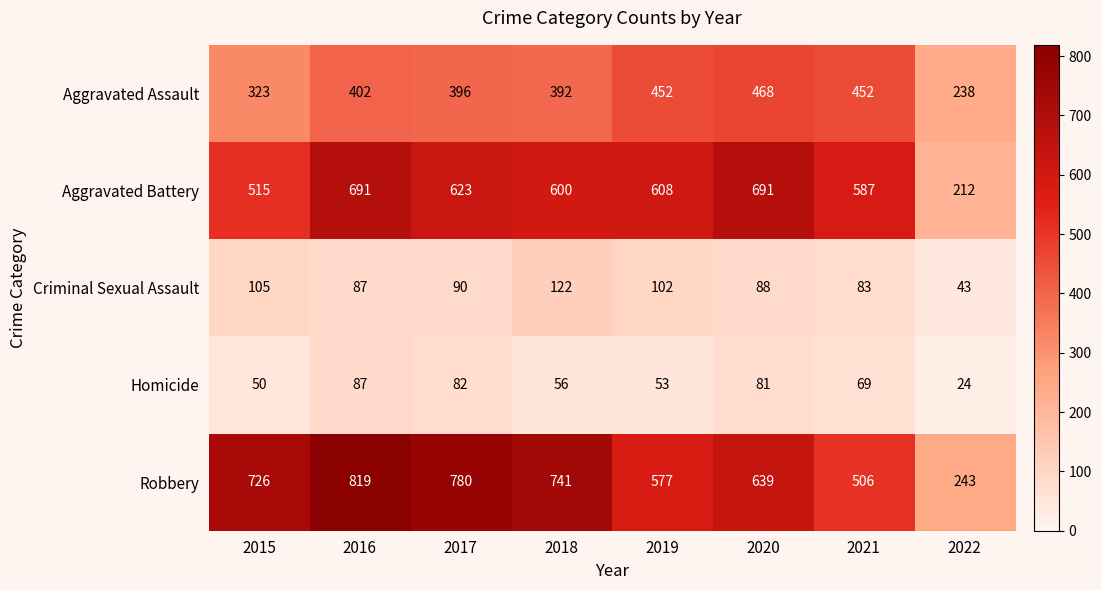

Is it true that Homicide equals 81 at 2020?

True